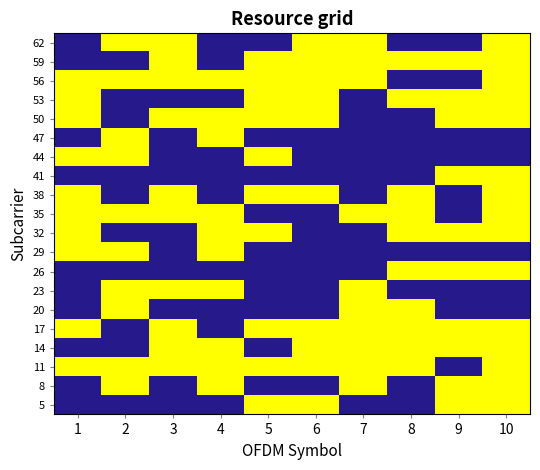

Reading right to left, list all the values displayed in this chart.

5: 10=1.0	9=0.0	8=-0.0	7=-0.0	6=0.0	5=0.0	4=-0.0	3=-0.0	2=-0.0	1=-0.0
8: 10=0.3	9=0.0	8=-0.0	7=0.0	6=-0.0	5=-0.0	4=0.0	3=-0.0	2=0.0	1=-0.0
11: 10=1.3	9=-0.0	8=0.0	7=0.0	6=0.0	5=0.0	4=0.0	3=0.0	2=0.0	1=0.0
14: 10=2.6	9=0.0	8=0.0	7=0.0	6=0.0	5=-0.0	4=0.0	3=0.0	2=-0.0	1=-0.0
17: 10=2.9	9=0.0	8=0.0	7=0.0	6=0.0	5=0.0	4=-0.0	3=0.0	2=-0.0	1=0.0
20: 10=-0.4	9=-0.0	8=0.0	7=0.0	6=-0.0	5=-0.0	4=-0.0	3=-0.0	2=0.0	1=-0.0
23: 10=-0.8	9=-0.0	8=-0.0	7=0.0	6=-0.0	5=-0.0	4=0.0	3=0.0	2=0.0	1=-0.0
26: 10=0.7	9=0.0	8=0.0	7=-0.0	6=-0.0	5=-0.0	4=-0.0	3=-0.0	2=-0.0	1=-0.0
29: 10=-0.1	9=-0.0	8=-0.0	7=-0.0	6=-0.0	5=-0.0	4=0.0	3=-0.0	2=0.0	1=0.0
32: 10=1.5	9=0.0	8=0.0	7=-0.0	6=-0.0	5=0.0	4=0.0	3=-0.0	2=-0.0	1=0.0
35: 10=1.0	9=-0.0	8=0.0	7=0.0	6=-0.0	5=-0.0	4=0.0	3=0.0	2=0.0	1=0.0
38: 10=1.7	9=-0.0	8=0.0	7=-0.0	6=0.0	5=0.0	4=-0.0	3=0.0	2=-0.0	1=0.0
41: 10=0.7	9=0.0	8=-0.0	7=-0.0	6=-0.0	5=-0.0	4=-0.0	3=-0.0	2=-0.0	1=-0.0
44: 10=-0.6	9=-0.0	8=-0.0	7=-0.0	6=-0.0	5=0.0	4=-0.0	3=-0.0	2=0.0	1=0.0
47: 10=-0.9	9=-0.0	8=-0.0	7=-0.0	6=-0.0	5=-0.0	4=0.0	3=-0.0	2=0.0	1=-0.0
50: 10=2.4	9=0.0	8=-0.0	7=-0.0	6=0.0	5=0.0	4=0.0	3=0.0	2=-0.0	1=0.0
53: 10=2.8	9=0.0	8=0.0	7=-0.0	6=0.0	5=0.0	4=-0.0	3=-0.0	2=-0.0	1=0.0
56: 10=1.3	9=-0.0	8=-0.0	7=0.0	6=0.0	5=0.0	4=0.0	3=0.0	2=0.0	1=0.0
59: 10=2.1	9=0.0	8=0.0	7=0.0	6=0.0	5=0.0	4=-0.0	3=0.0	2=-0.0	1=-0.0
62: 10=0.5	9=-0.0	8=-0.0	7=0.0	6=0.0	5=-0.0	4=-0.0	3=0.0	2=0.0	1=-0.0